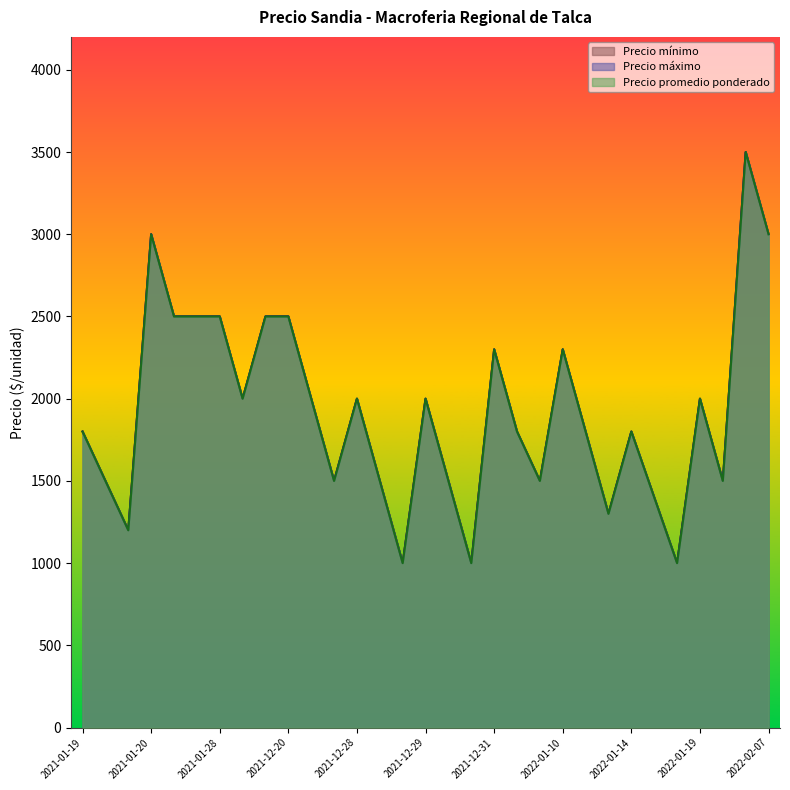

What is the highest value of the Precio promedio ponderado series?

3500